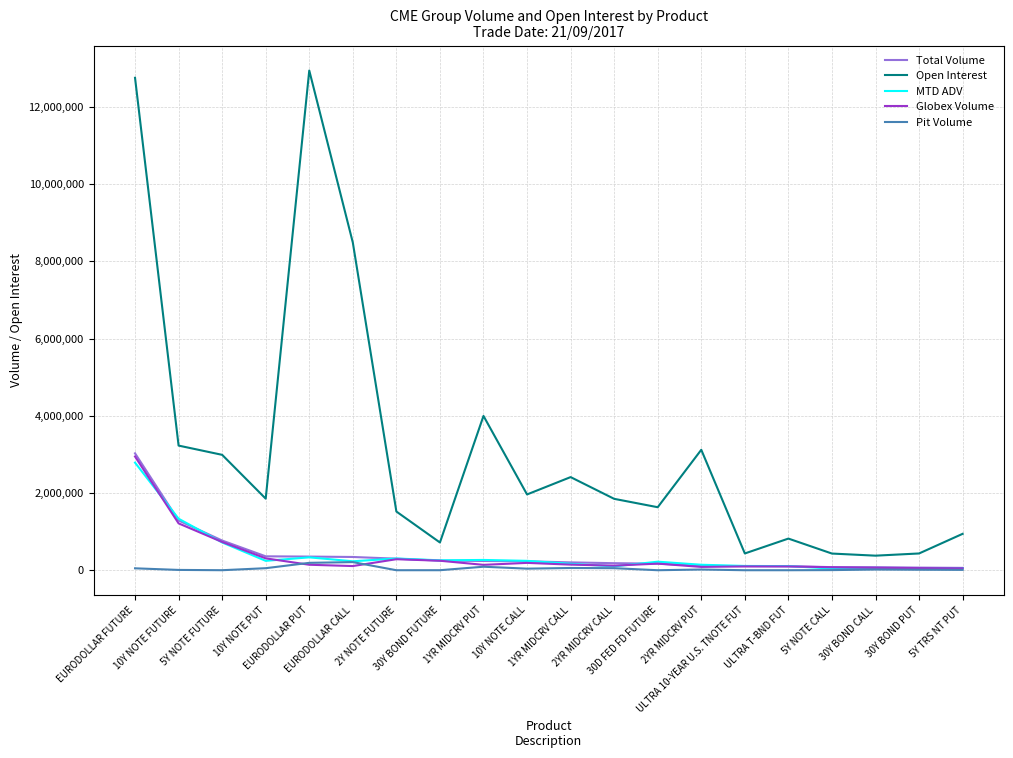

Where is MTD ADV nearest to the value 1414993?

10Y NOTE FUTURE